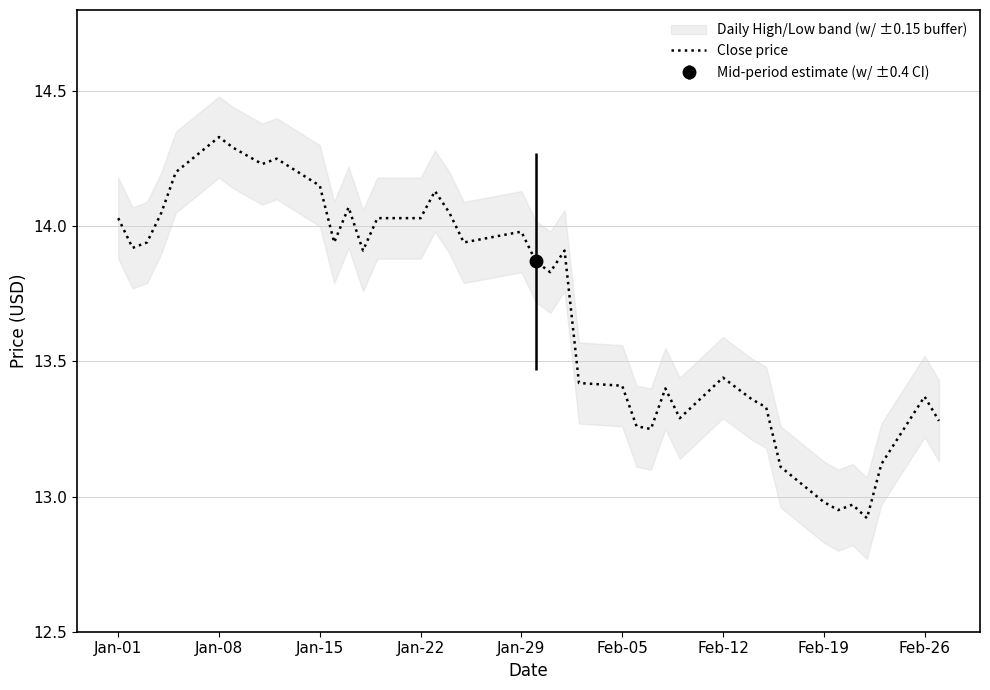

Is it true that Close price equals 13.0 at Feb-19?

True